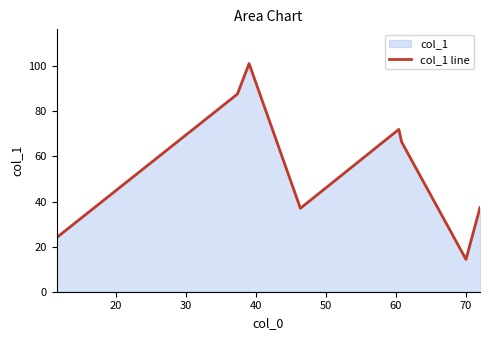

What is the maximum value shown in the chart?

101.2